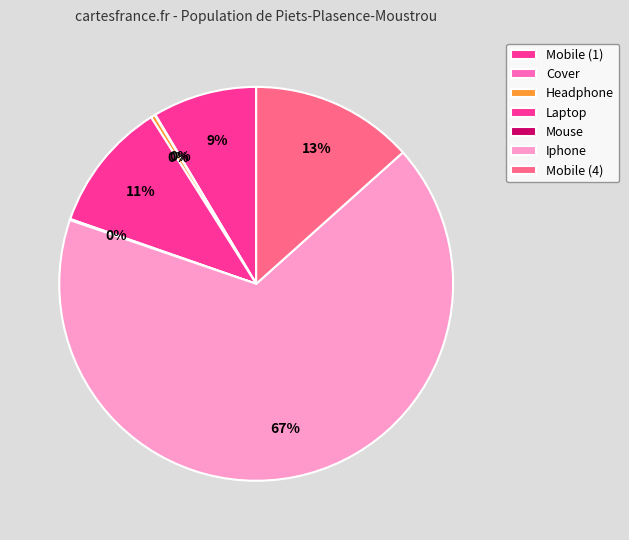

What percentage do Mobile (1) and Headphone together represent?

8.9%